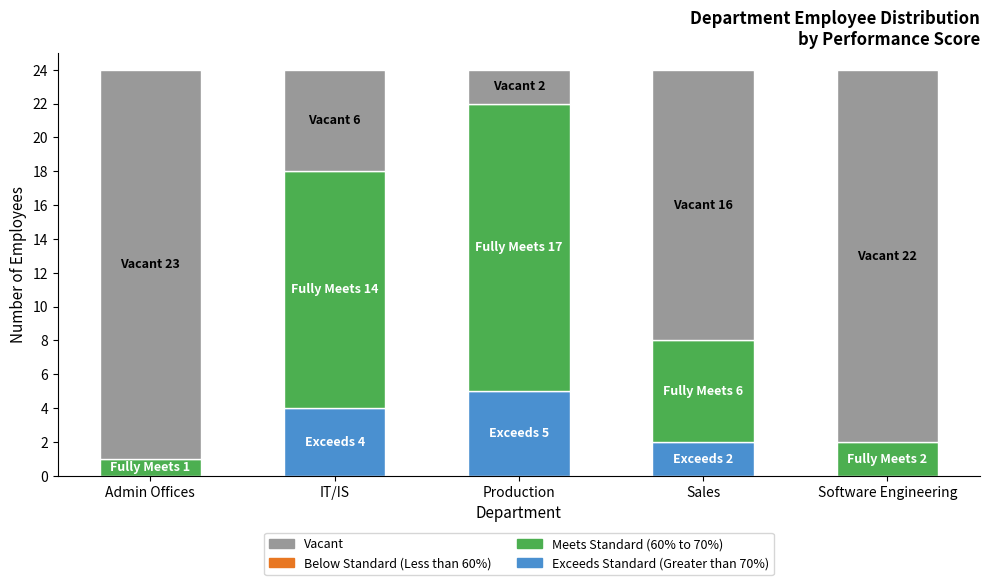

The value of Exceeds Standard (Greater than 70%) at Software Engineering is 3. True or false?

False